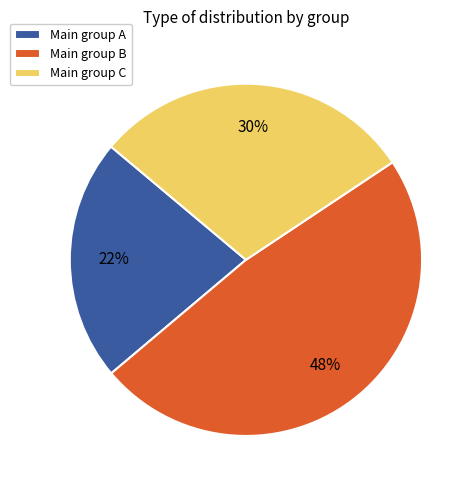

Combined, do Main group A and Main group C account for over 50%?

Yes